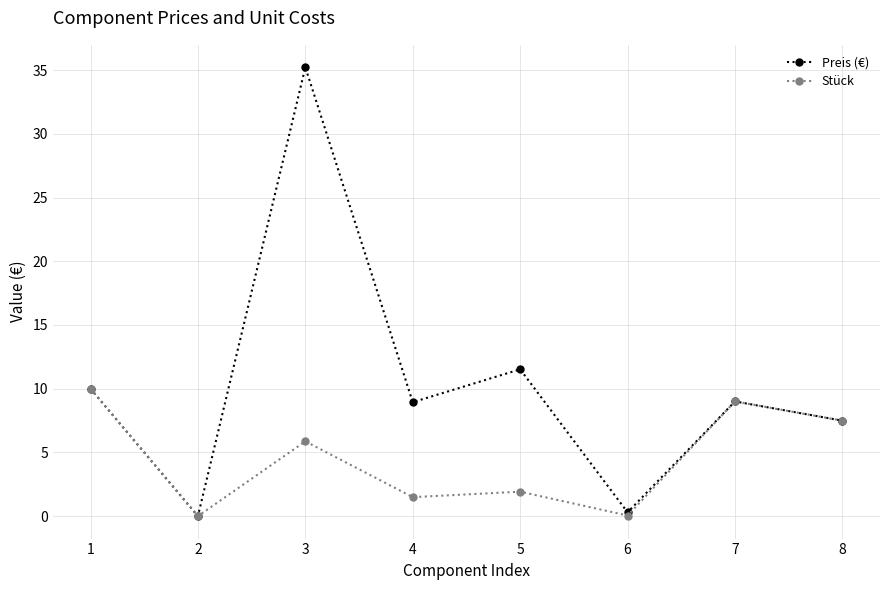

Where is the first local minimum for Preis (€)?

2